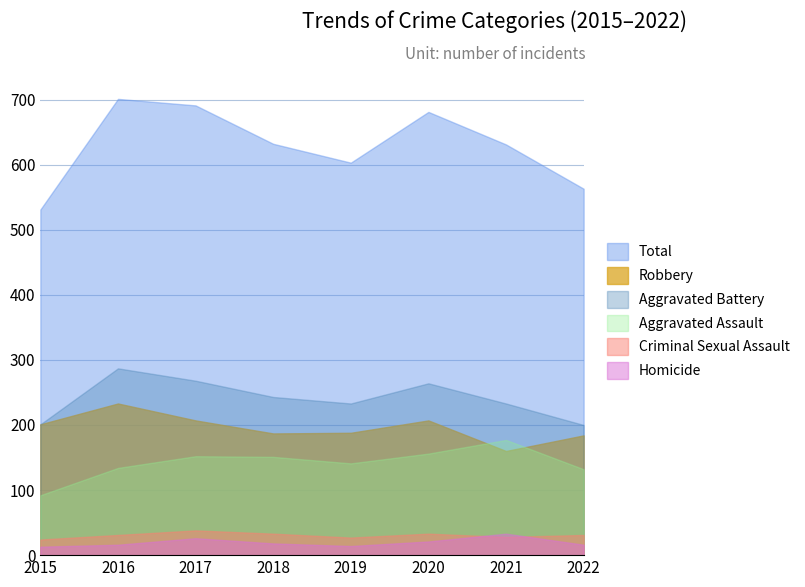

Which series changed the most between 2016 and 2018?

Total